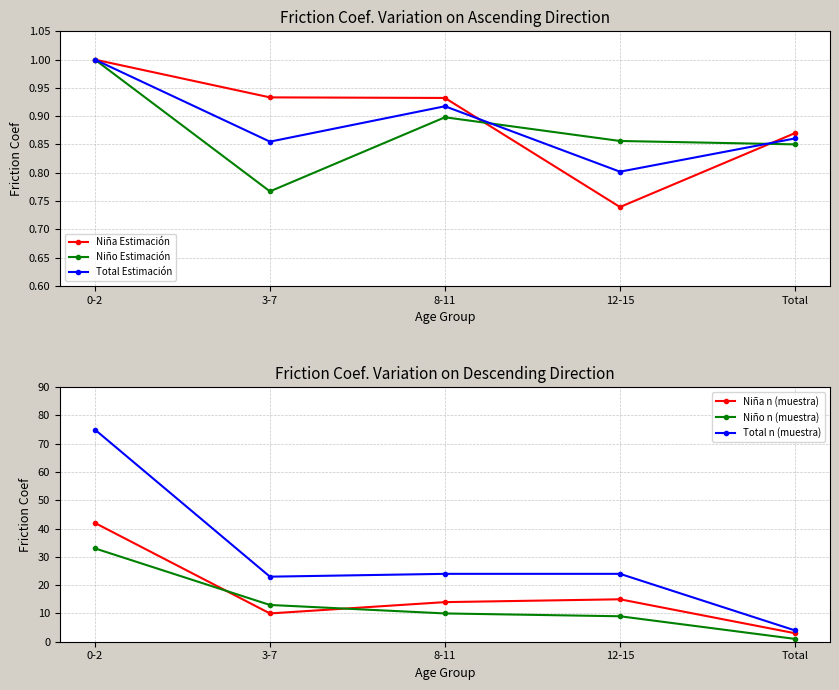

Between 3-7 and 12-15, which is larger?

3-7